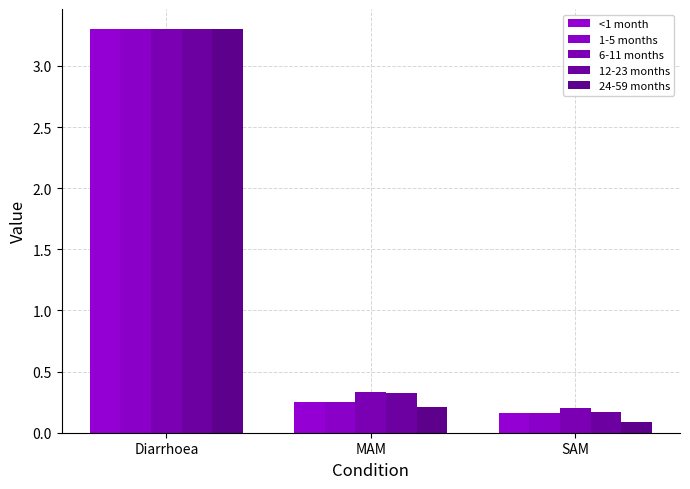

What position from the right is SAM?

1